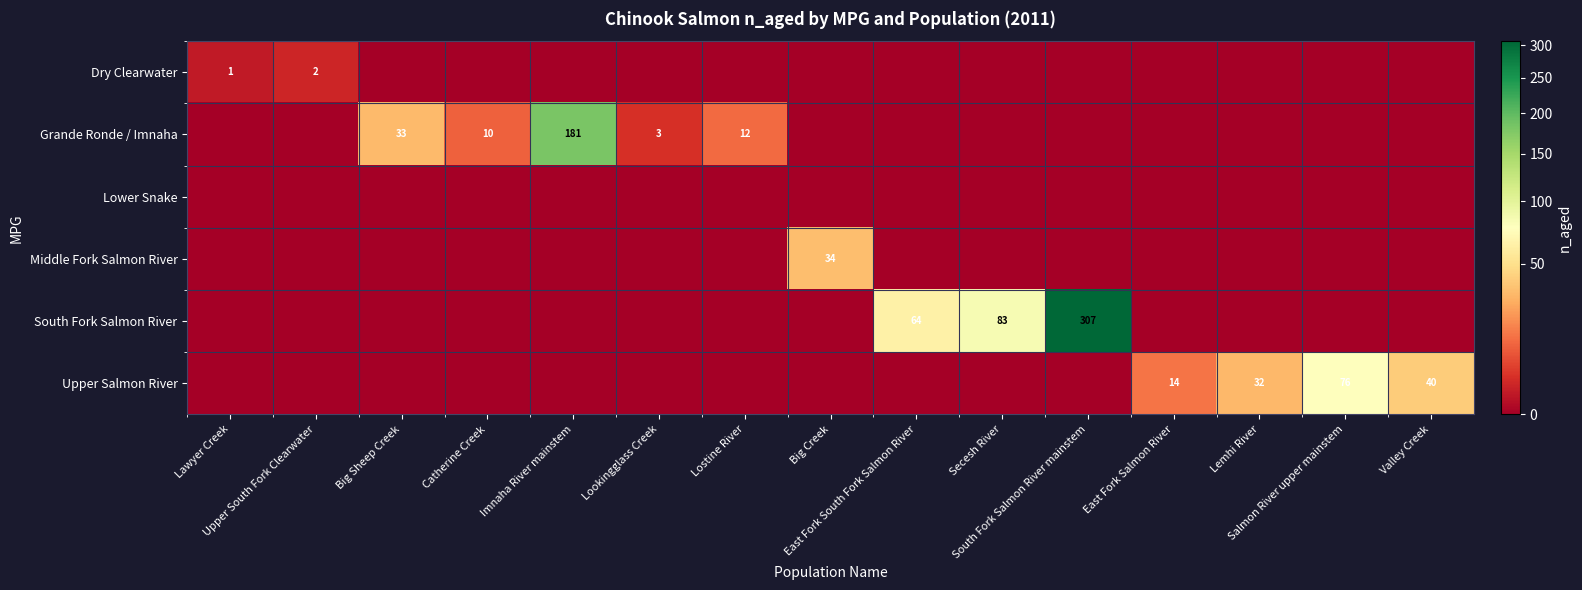

List the series in order of their peak value, highest first.

South Fork Salmon River, Grande Ronde / Imnaha, Upper Salmon River, Middle Fork Salmon River, Dry Clearwater, Lower Snake